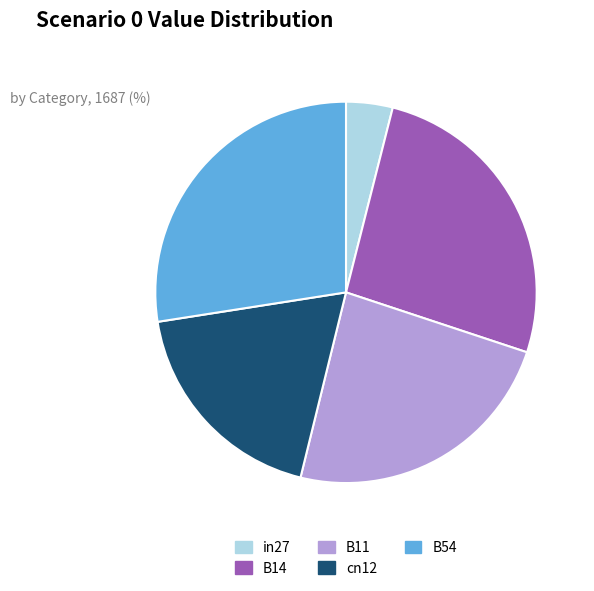

Does any single category account for the majority?

No